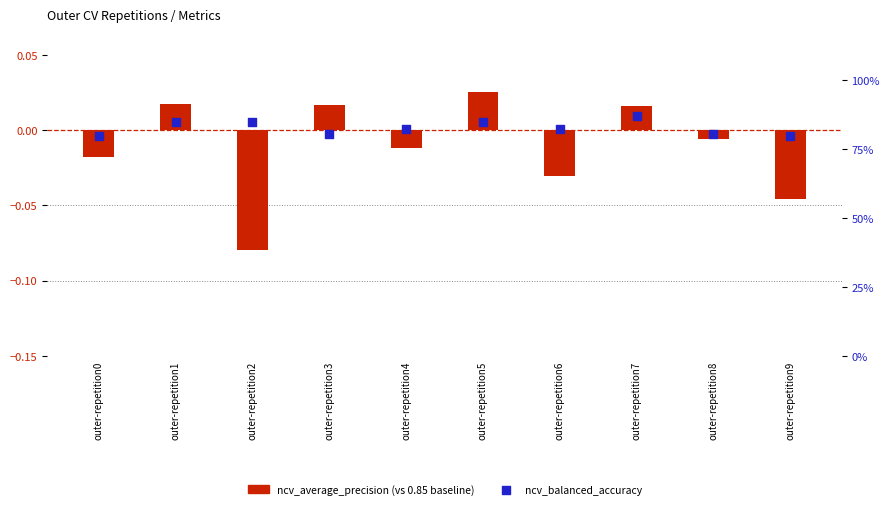

What is the total value across all series at outer-repetition2?

0.8